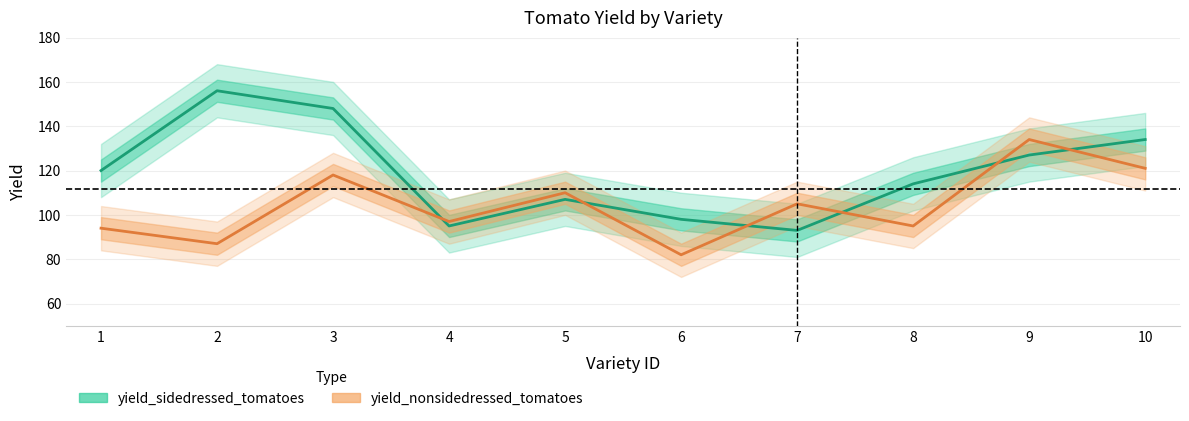

True or false: yield_nonsidedressed_tomatoes has more than 2 interior local peaks.

True